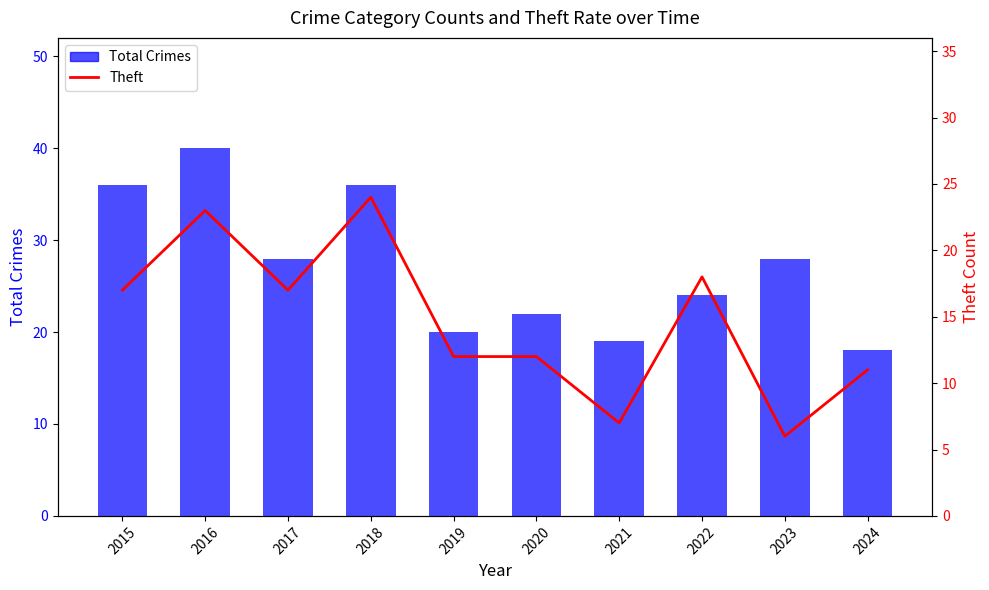

What are all the series names shown in the legend?

Total Crimes, Theft